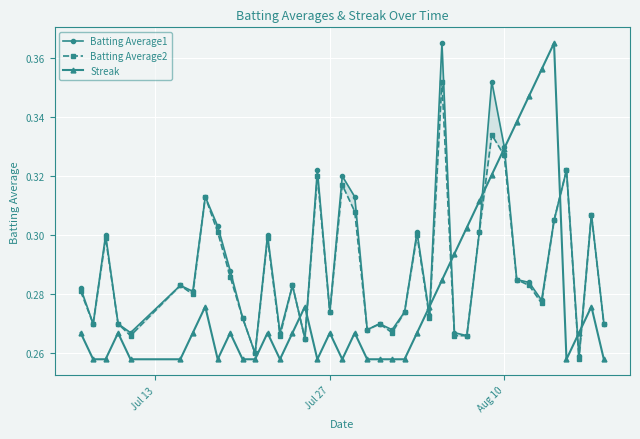

Count the Streak values in the range 0 to 1.

40